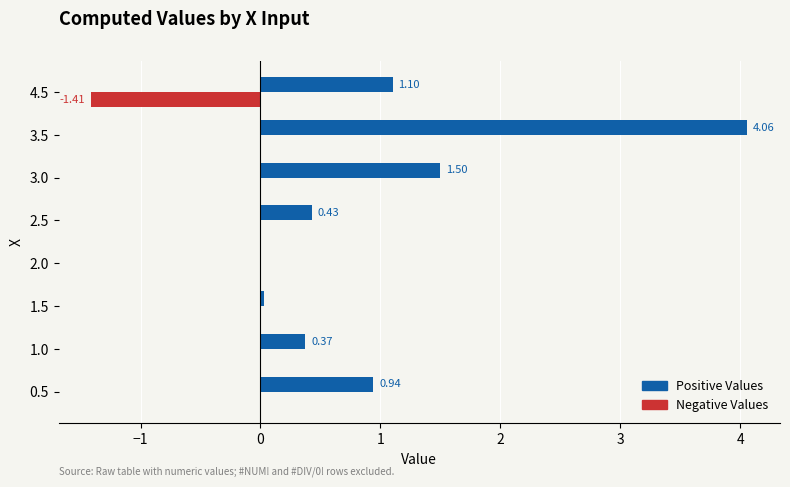

What is the average value of the Positive Values series?

1.1